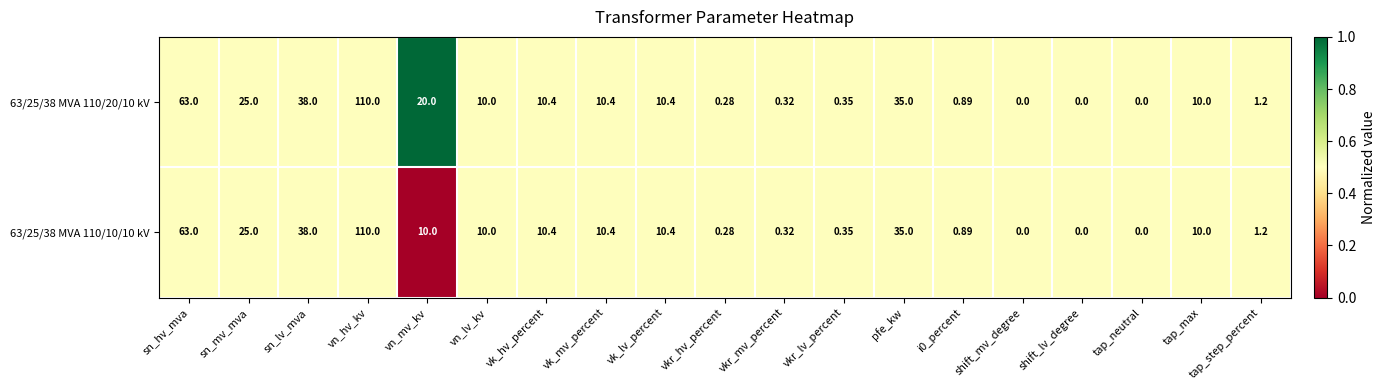

Where does the 63/25/38 MVA 110/10/10 kV series first go above 10?

sn_hv_mva